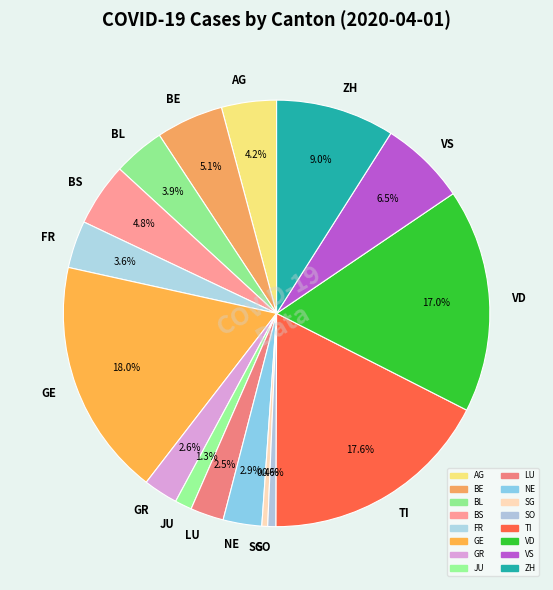

Is it true that VS is 1% of the pie?

False